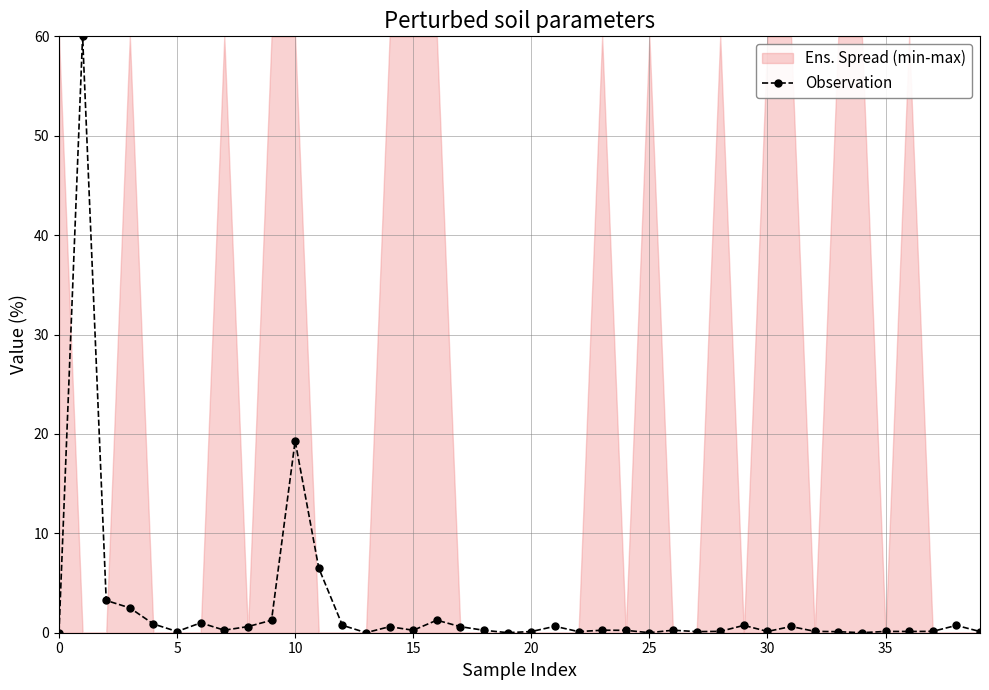

True or false: Observation has a value of 0.2 at 15.

True